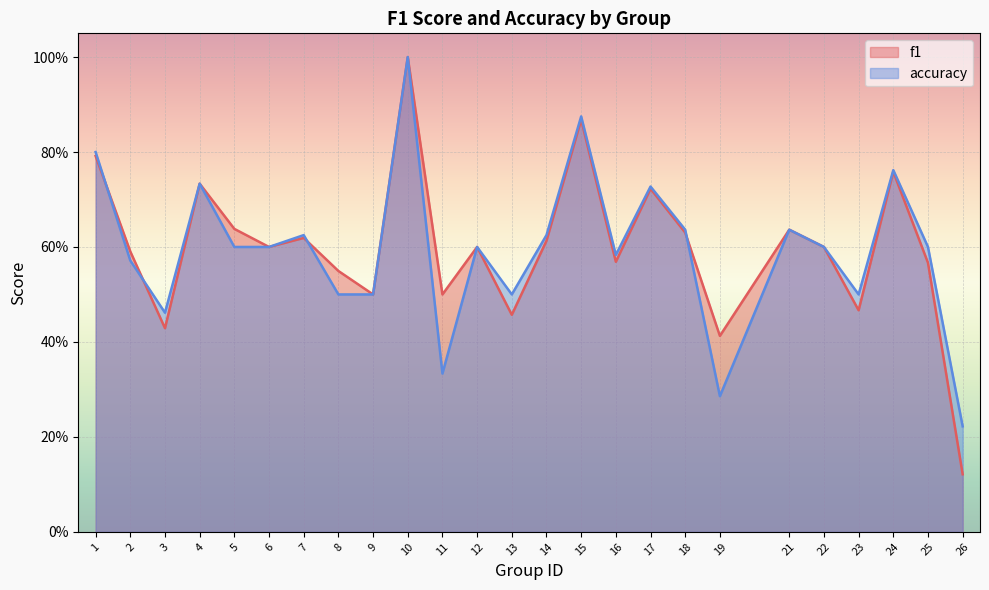

How many categories are shown in the chart?

25